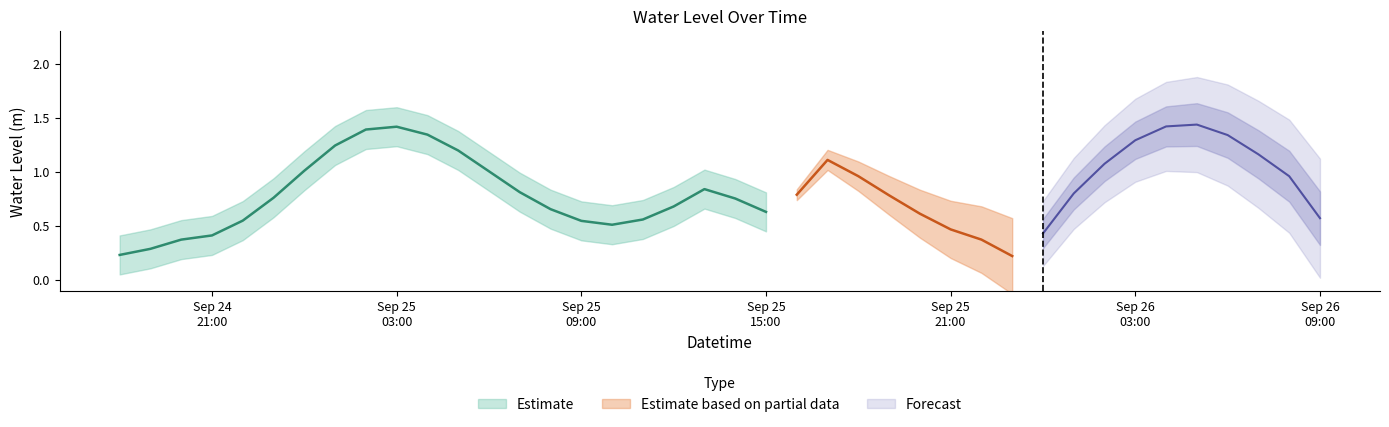

What is the approximate value at 2024-09-24 22:00:00?

0.4